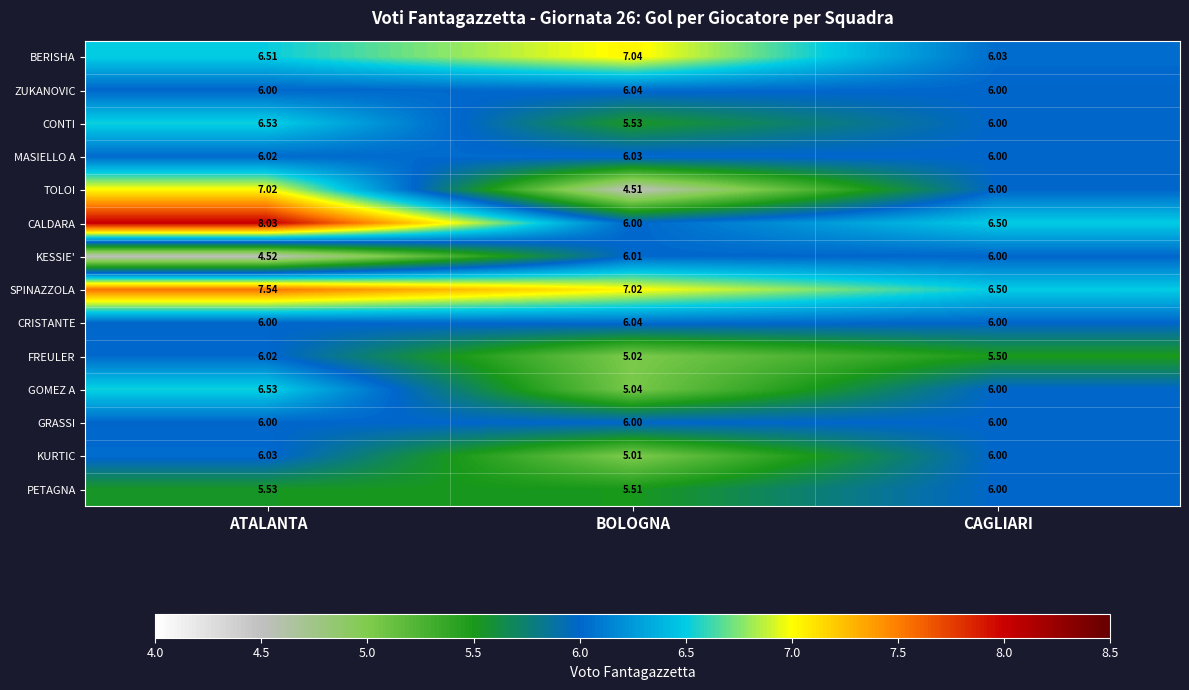

What is the spread (max minus min) of values at BOLOGNA?

2.5